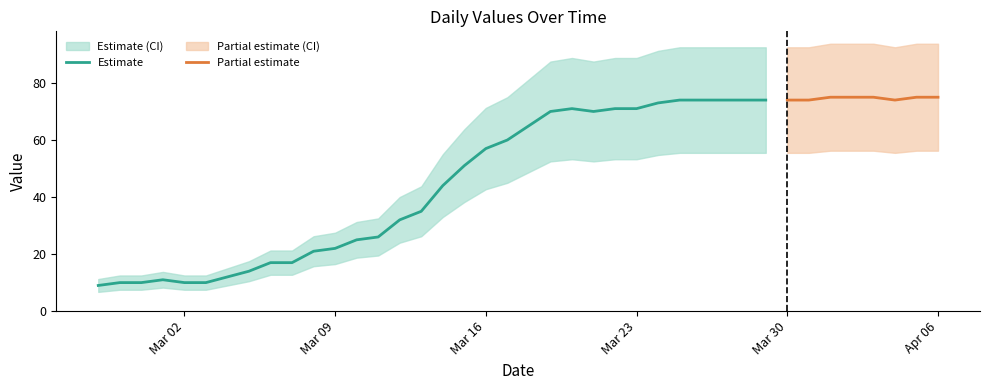

What is the change in value from 2020-03-24 to 2020-03-30?

+1